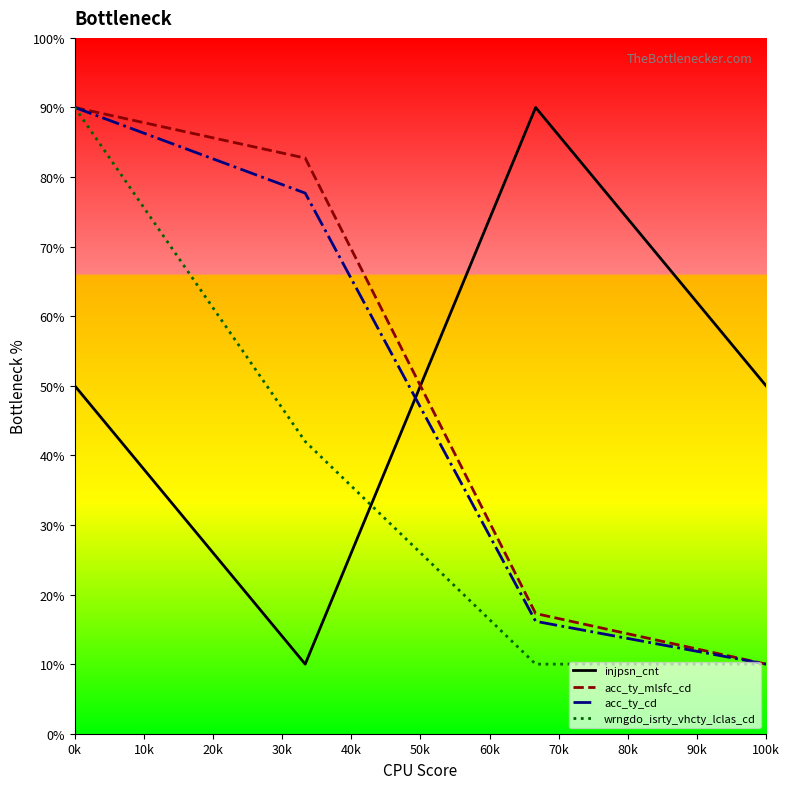

True or false: wrngdo_isrty_vhcty_lclas_cd and injpsn_cnt cross at least once.

True